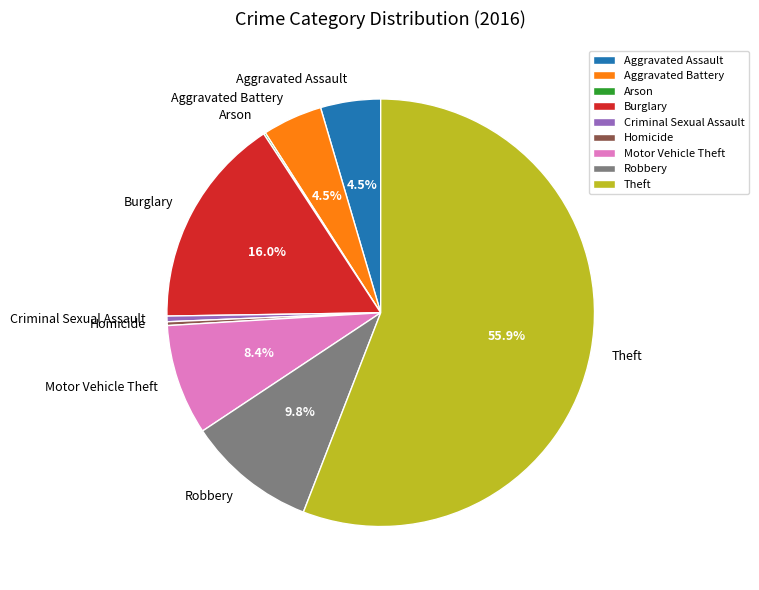

Is Aggravated Battery the majority of the pie?

No